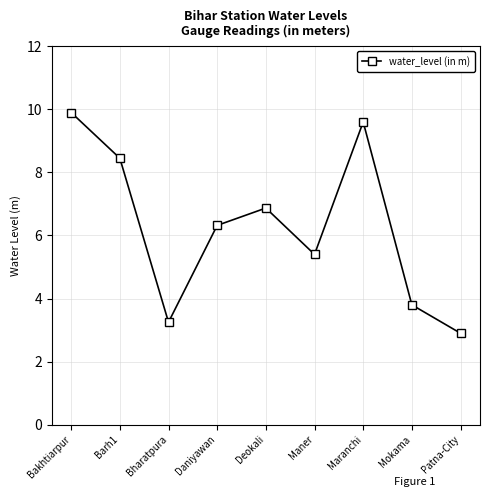

Which label corresponds to the largest value in the chart?

Bakhtiarpur